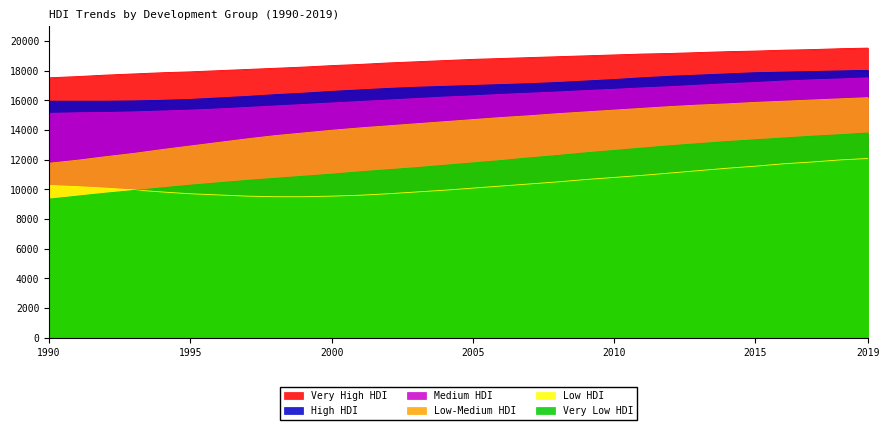

What is the minimum value for Low HDI?

9500.0